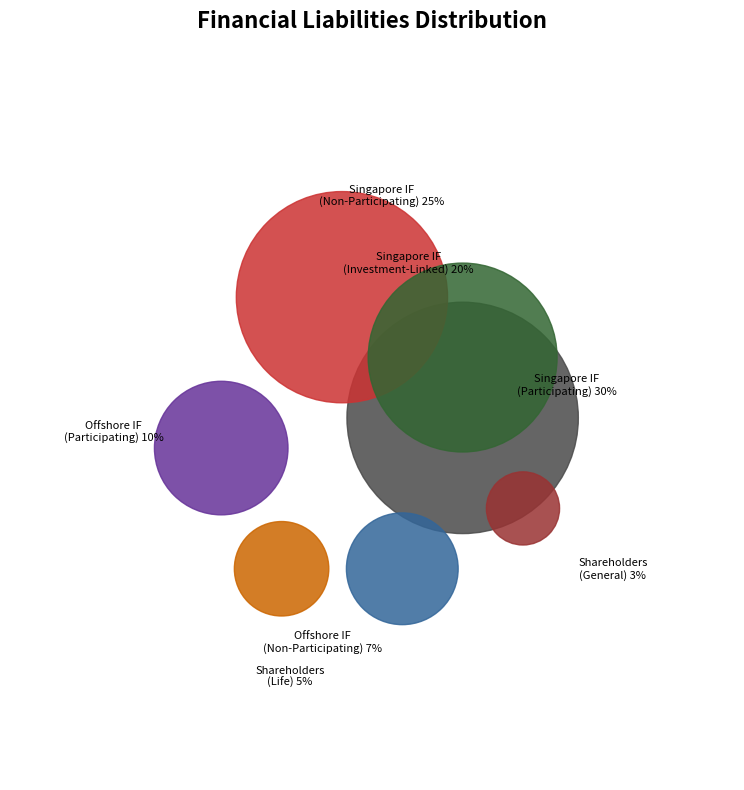

Which slice is the largest?

Singapore Insurance Fund (Participating)